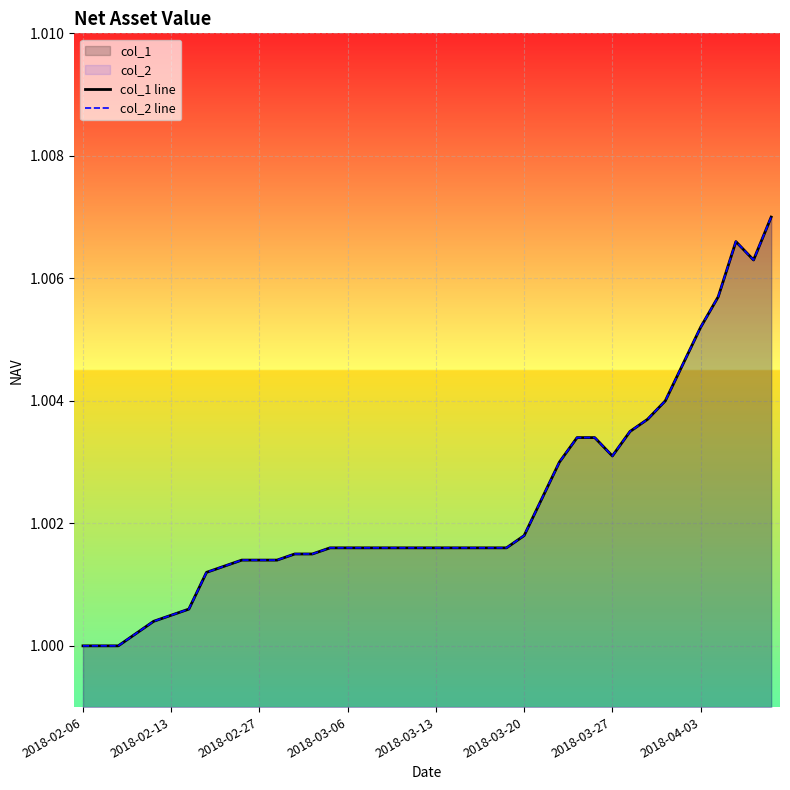

Is the value of col_2 line at 29 greater than the value of col_1 line at 2018-03-20?

Yes